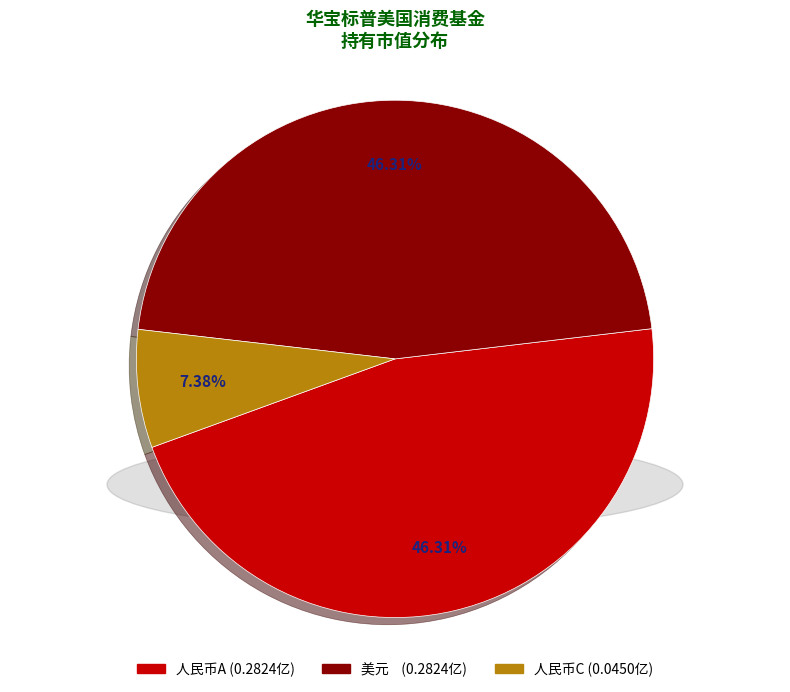

Is there a majority slice in this chart?

No